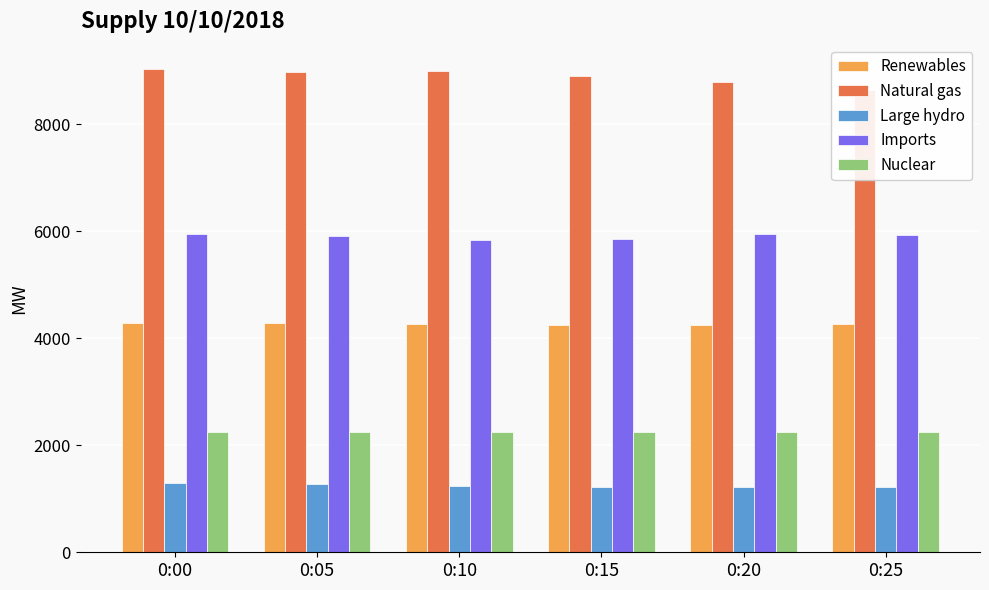

What is the difference between the Natural gas values at 0:10 and 0:05?

27